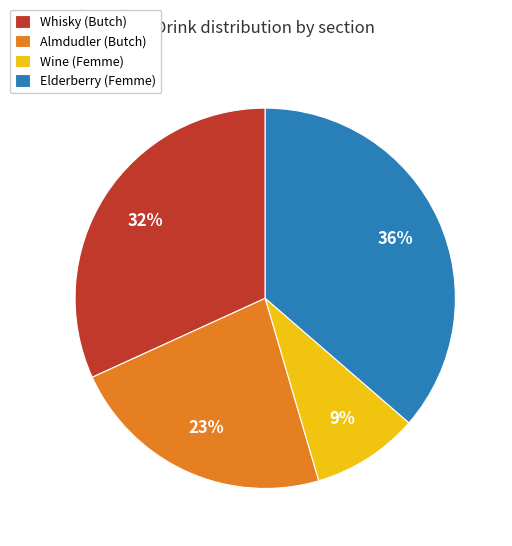

How many slices are in this pie chart?

4